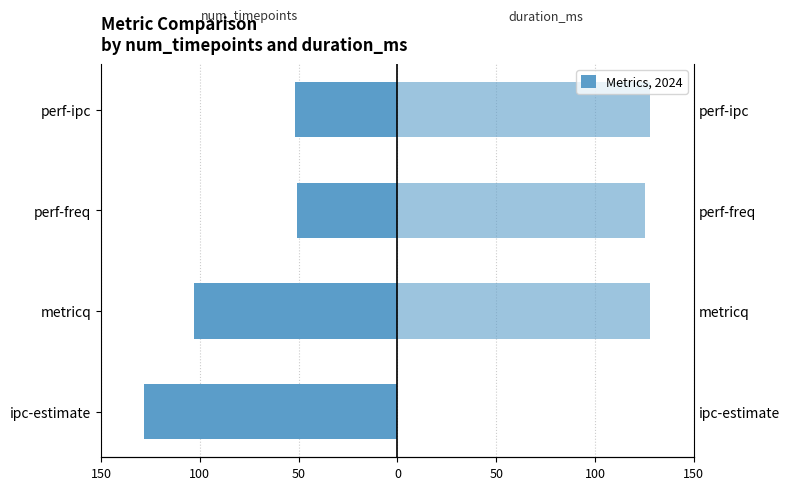

How many bars are there in total?

8